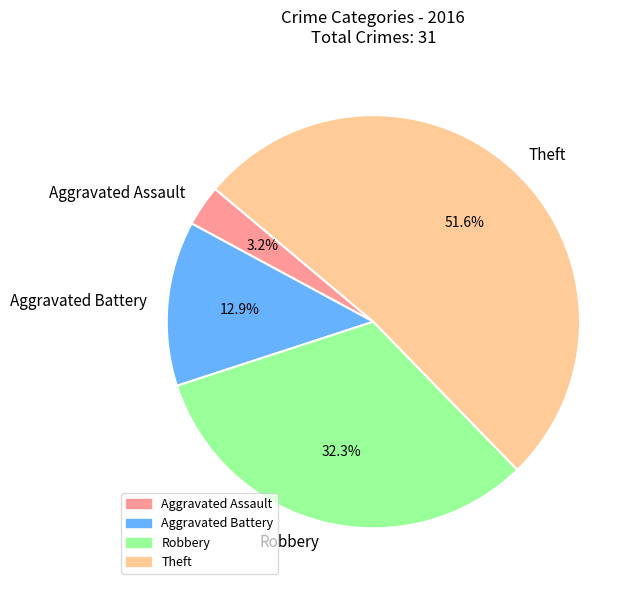

What portion of the pie excludes Theft?

48.4%